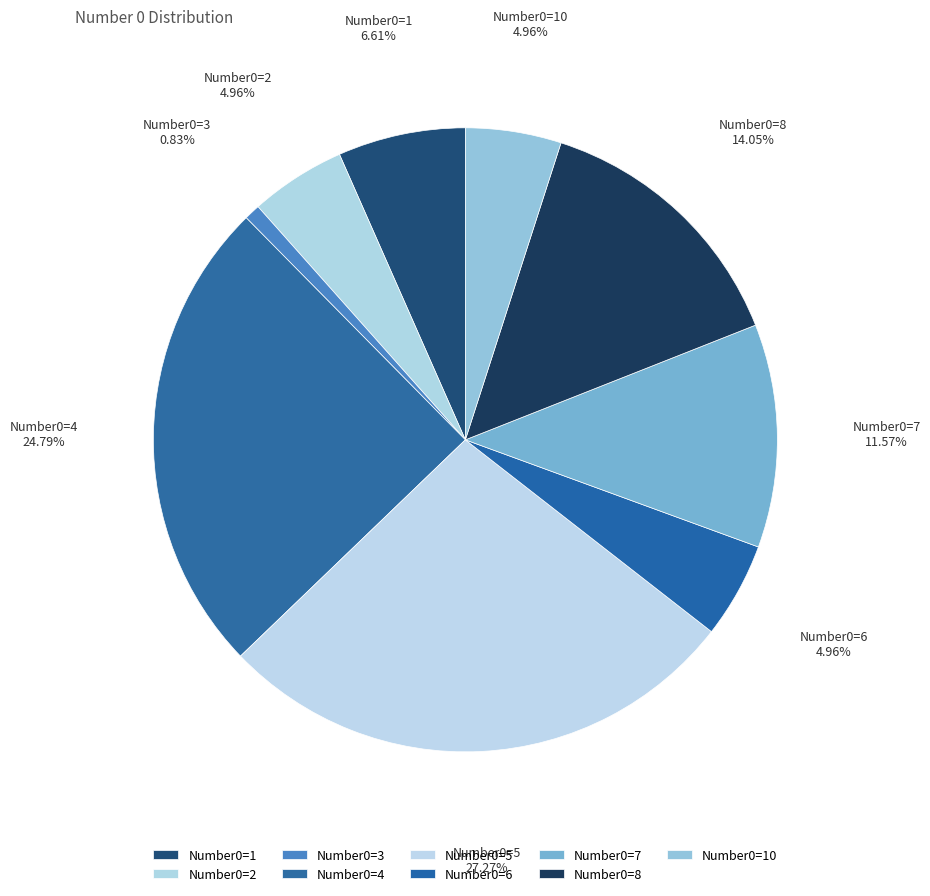

Combined, do Number0=4 and Number0=1 account for over 50%?

No